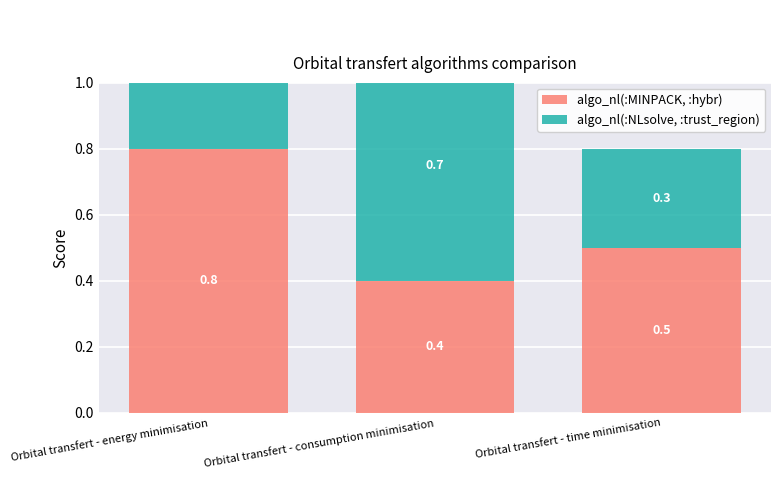

What is the sum of all algo_nl(:NLsolve, :trust_region) values?

1.8